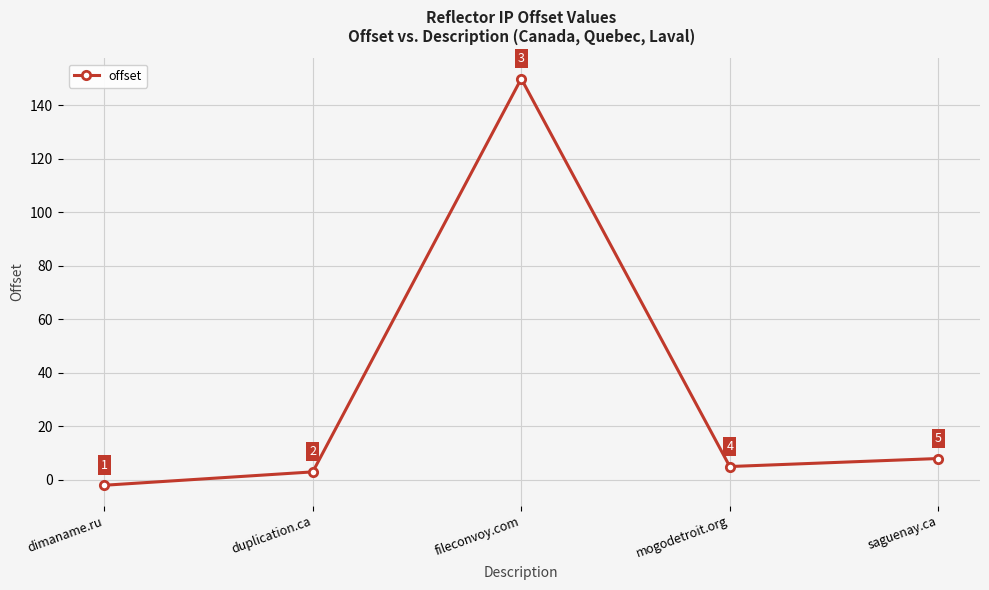

At which category does the data reach its first local peak?

fileconvoy.com